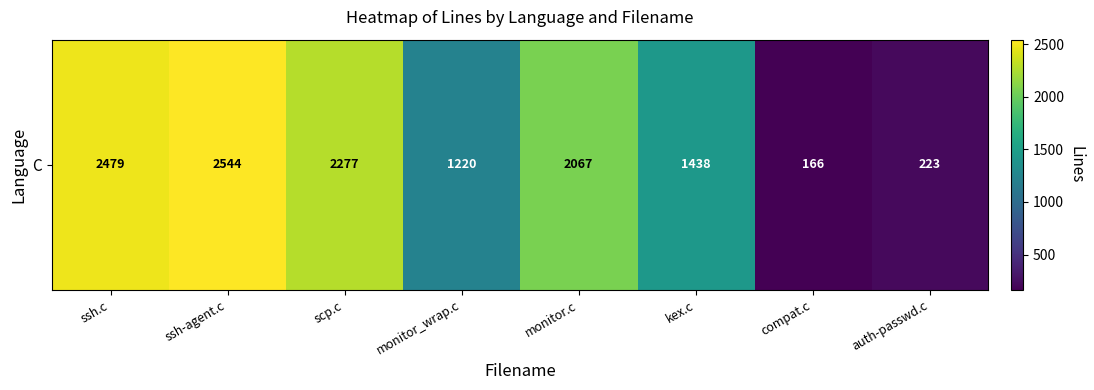

What is the smallest value displayed?

166